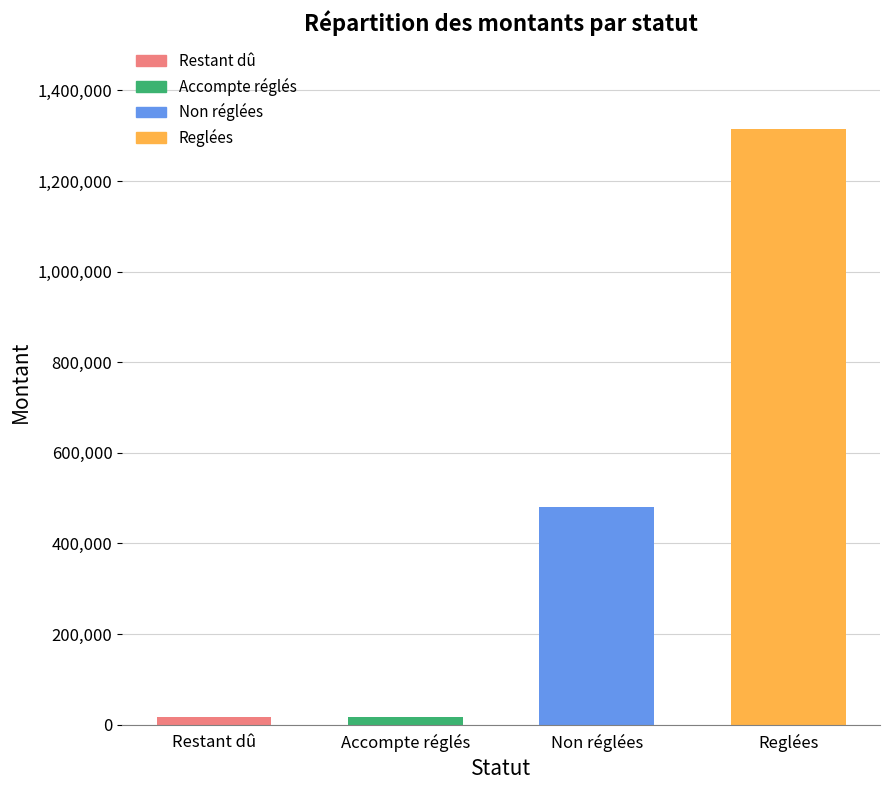

What is the label of the 4th bar from the right?

Restant dû